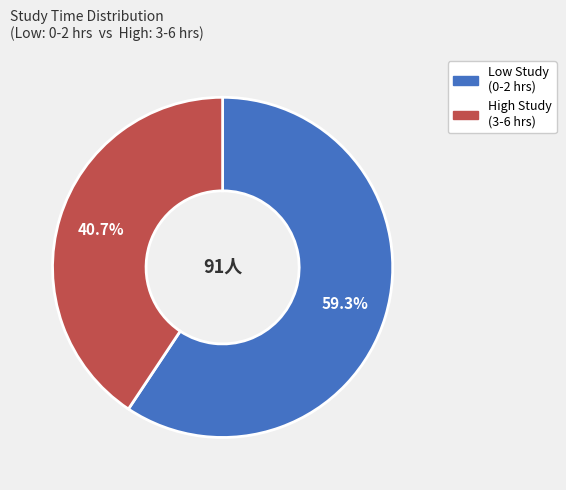

Is there a majority slice in this chart?

Yes